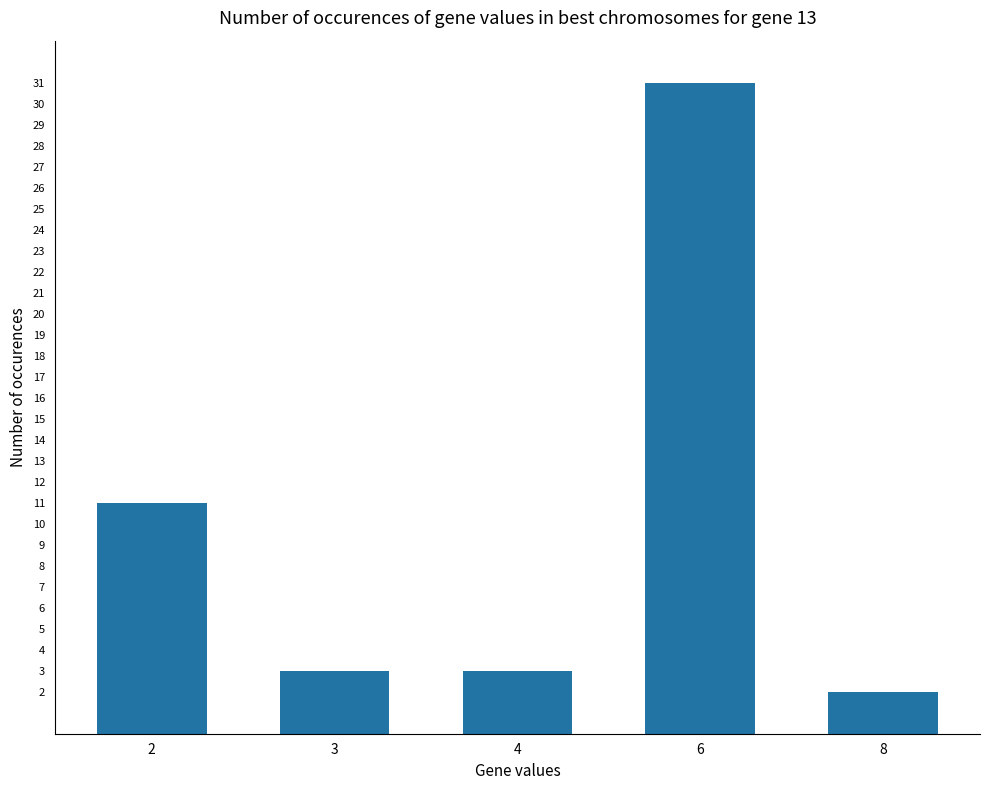

What is the value of the 2nd bar from the left?

3